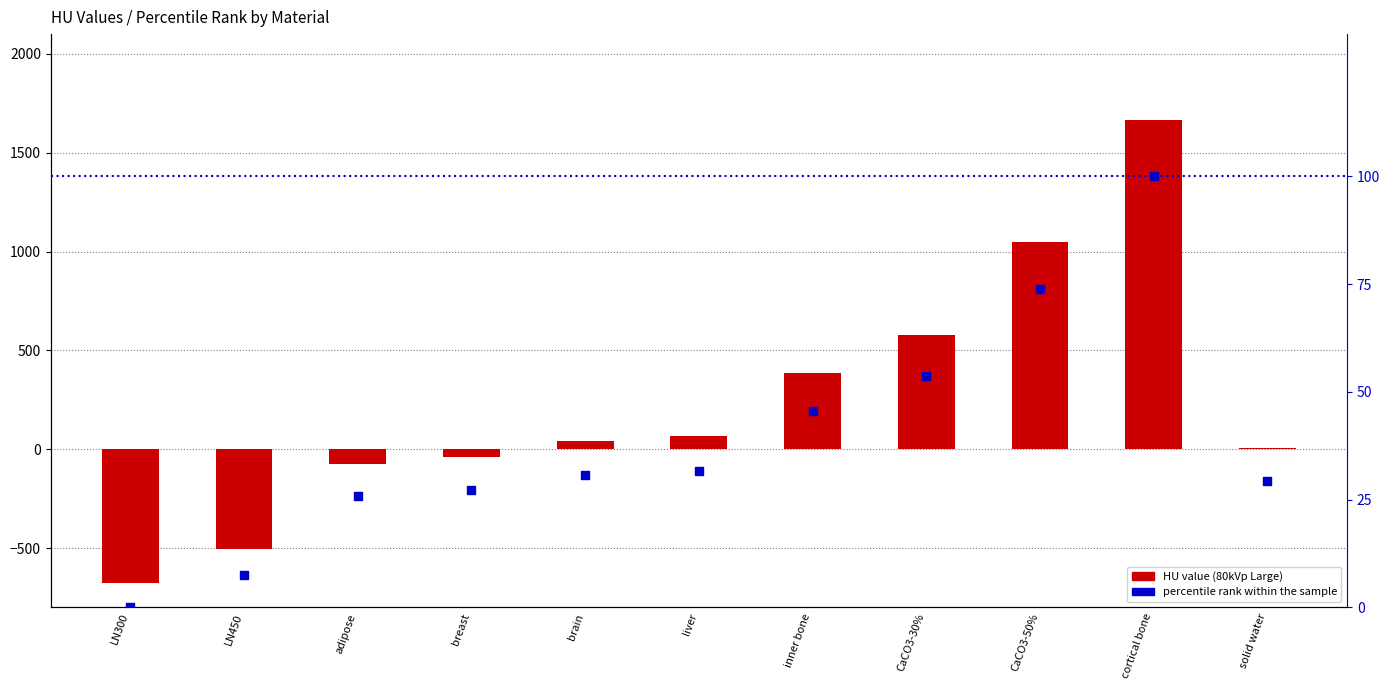

At which category is the sum across all series the highest?

cortical bone